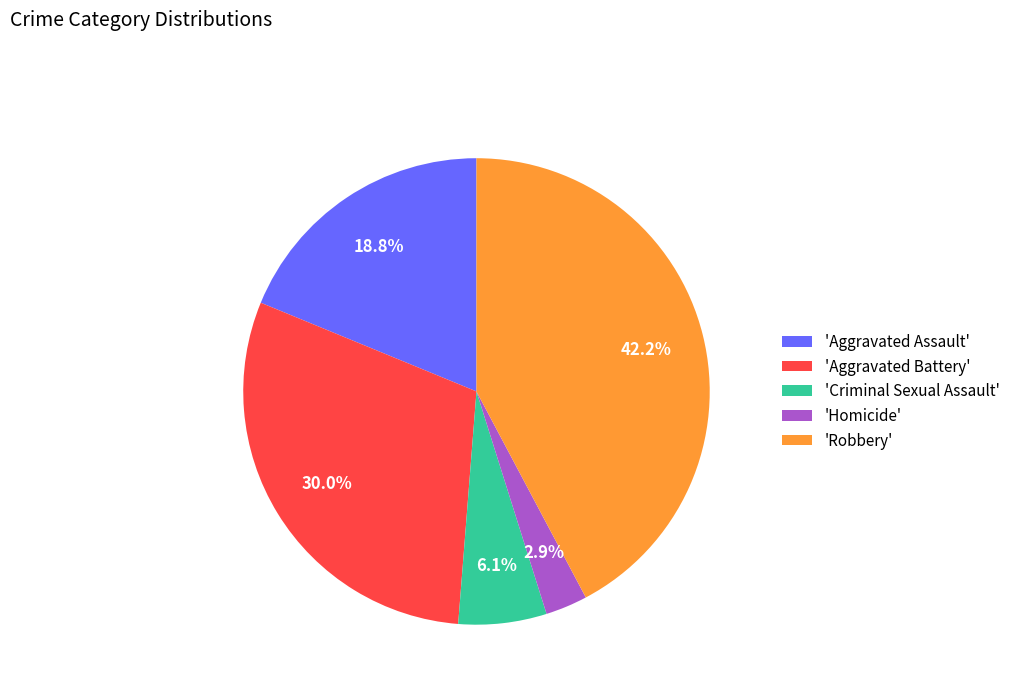

How many segments does this pie chart have?

5